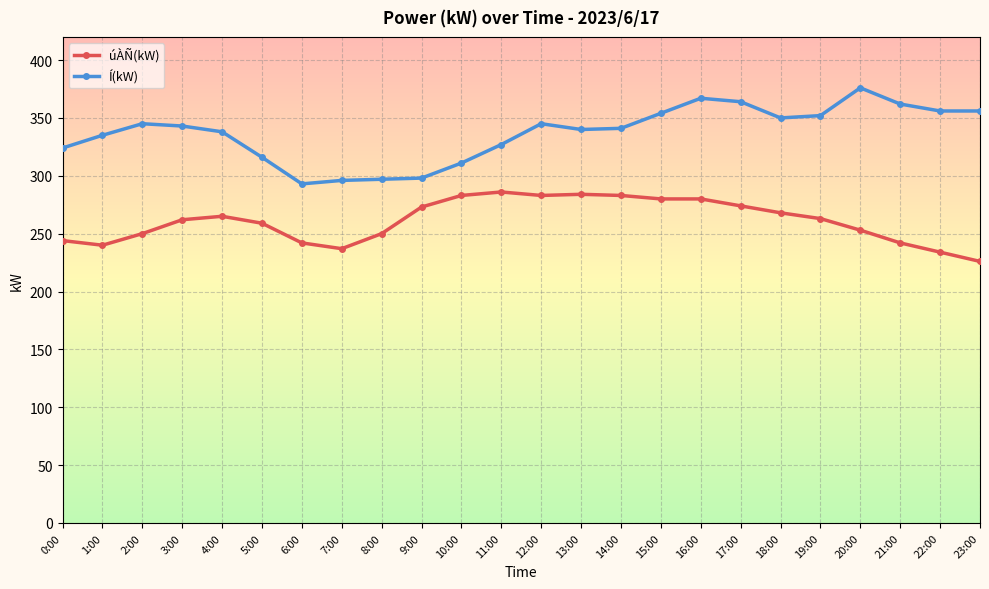

Which series changed the most between 12:00 and 19:00?

úÀÑ(kW)